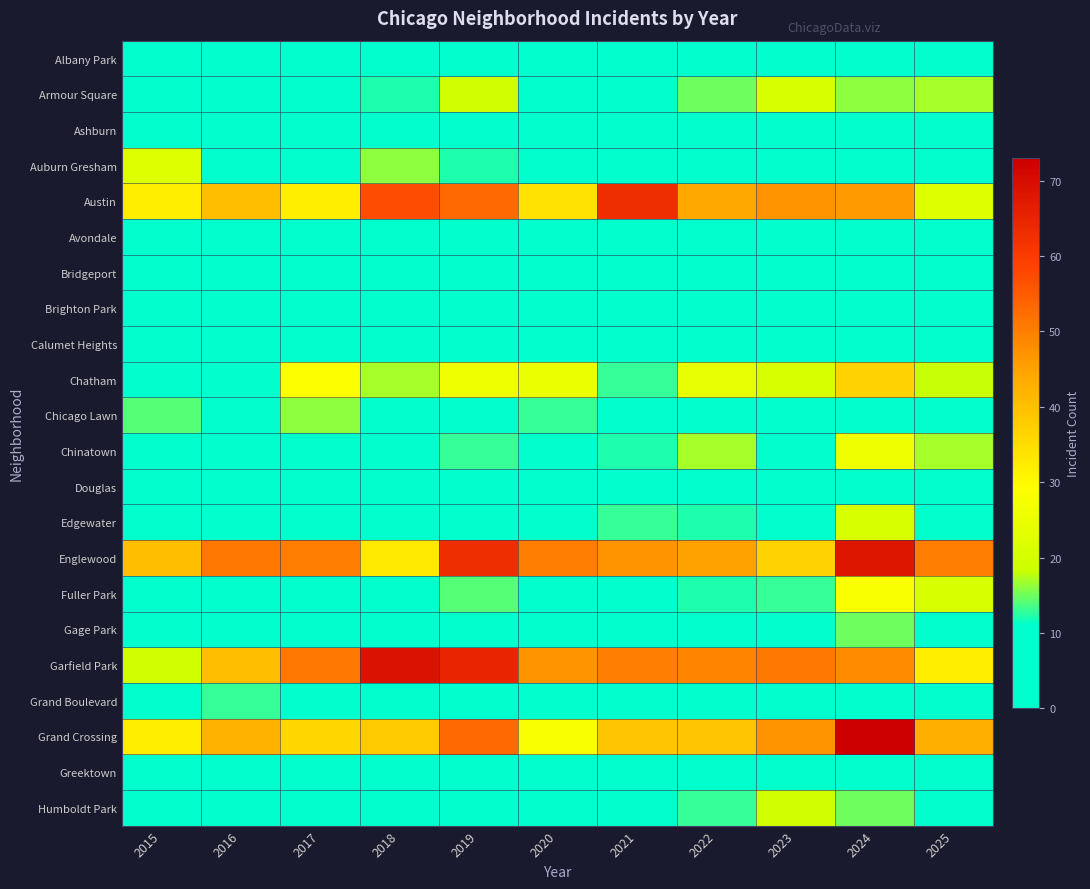

Rank the series at 2022 from lowest to highest value.

Calumet Heights, Bridgeport, Brighton Park, Albany Park, Avondale, Gage Park, Greektown, Chicago Lawn, Grand Boulevard, Douglas, Ashburn, Auburn Gresham, Edgewater, Fuller Park, Humboldt Park, Armour Square, Chinatown, Chatham, Grand Crossing, Austin, Englewood, Garfield Park